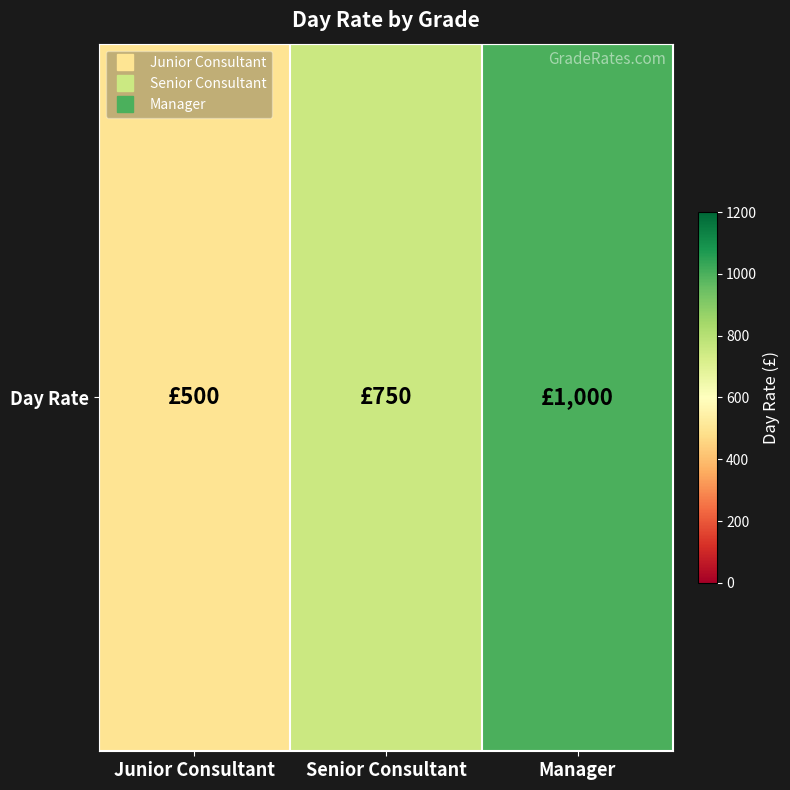

The value at Manager is 1624. True or false?

False